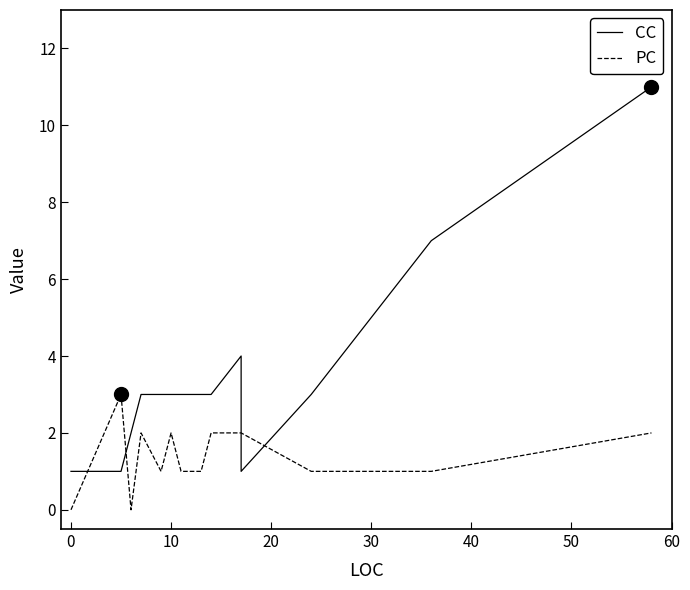

What is the spread (max minus min) of values at 20?

1